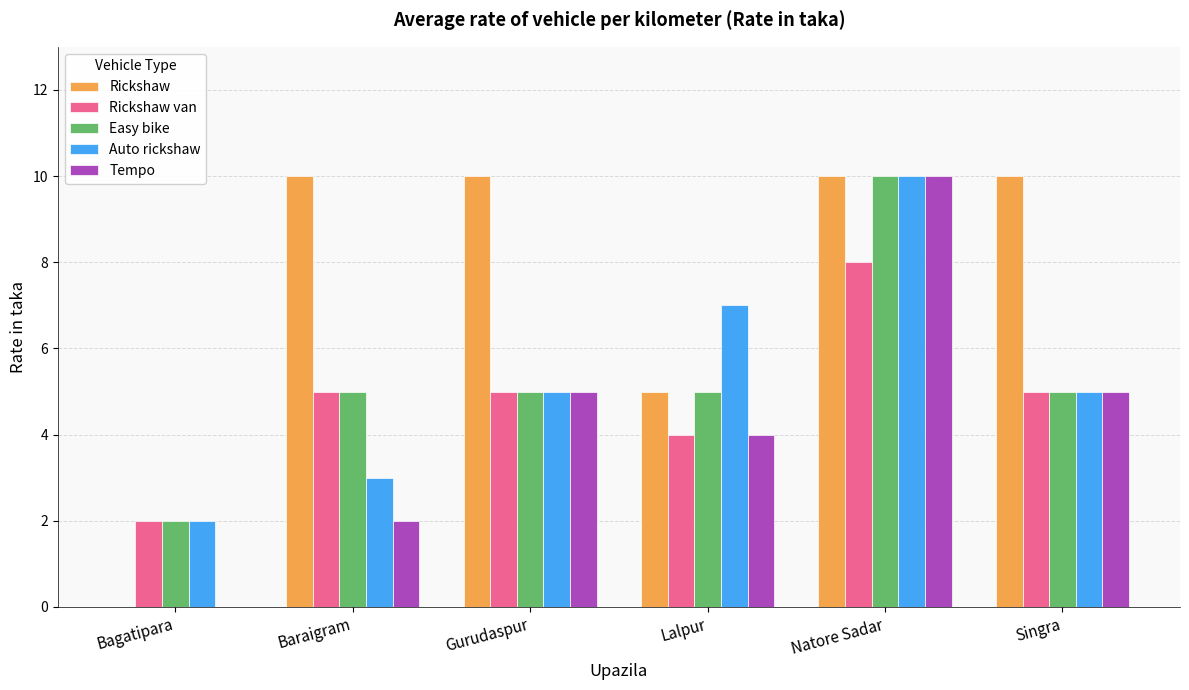

What is the total value across all series at Lalpur?

25